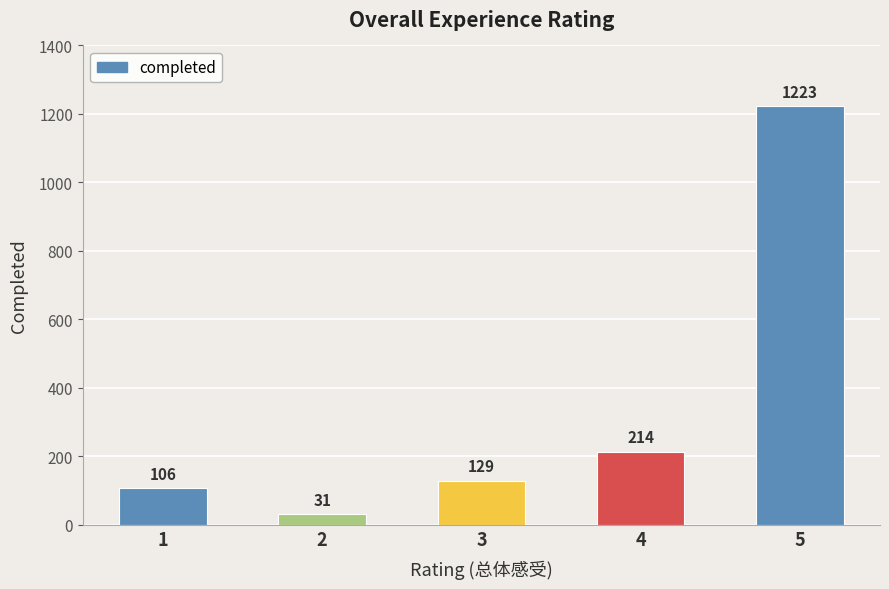

What is the difference between the maximum and minimum values?

1192